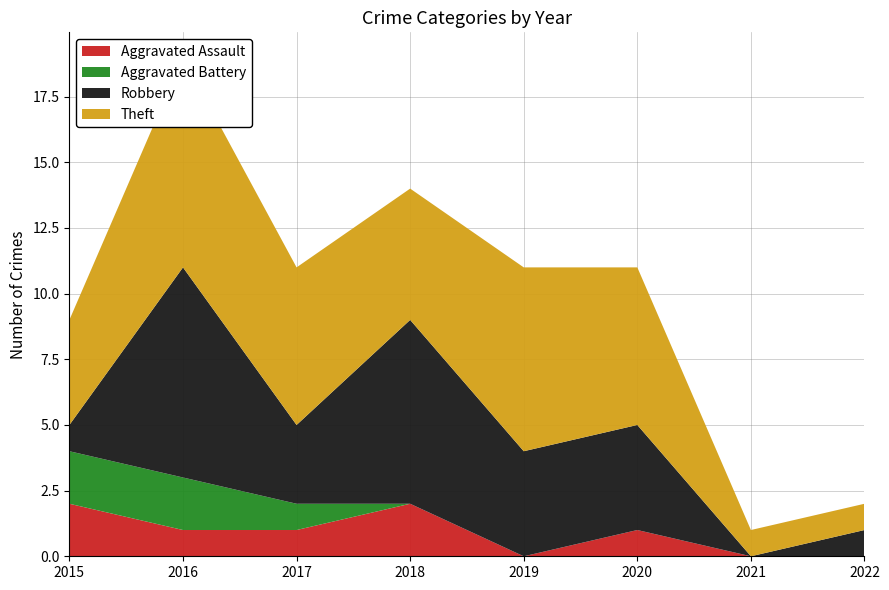

Reading left to right, list all the values displayed in this chart.

Aggravated Assault: 2015=2	2016=1	2017=1	2018=2	2019=0	2020=1	2021=0	2022=0
Aggravated Battery: 2015=2	2016=2	2017=1	2018=0	2019=0	2020=0	2021=0	2022=0
Robbery: 2015=1	2016=8	2017=3	2018=7	2019=4	2020=4	2021=0	2022=1
Theft: 2015=4	2016=8	2017=6	2018=5	2019=7	2020=6	2021=1	2022=1